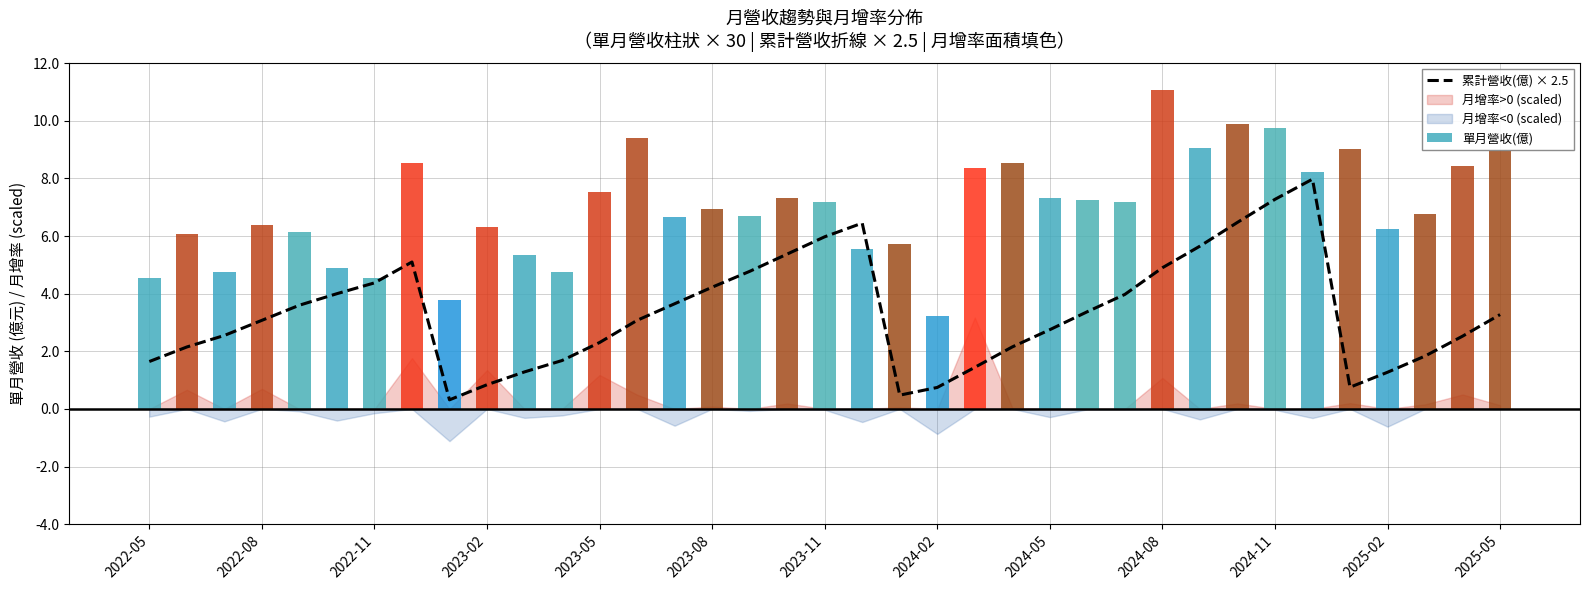

How many values in the 累計營收(億) × 2.5 series are below 3?

17